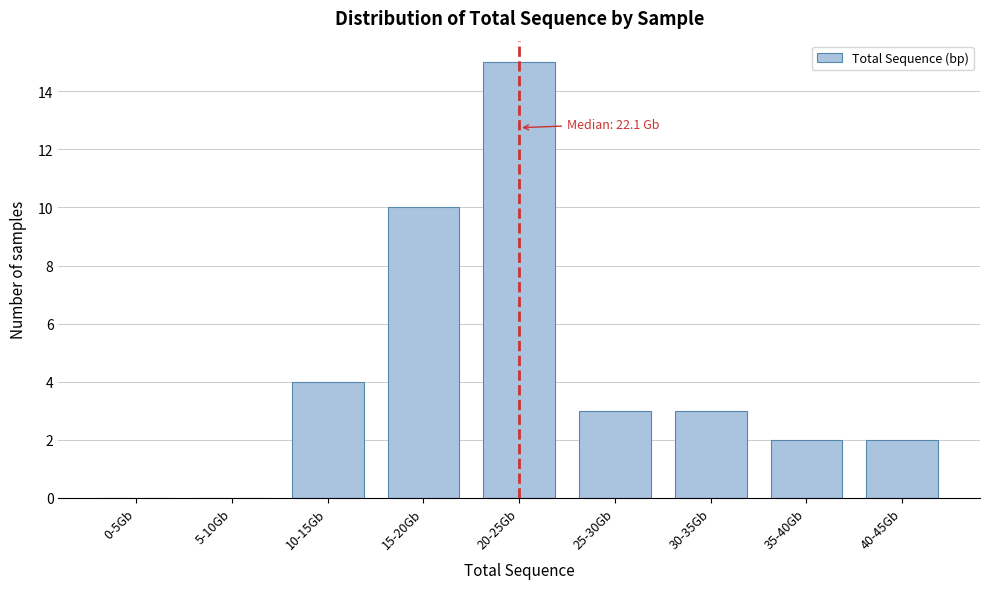

Reading right to left, extract all data points from this chart.

40-45Gb=2	35-40Gb=2	30-35Gb=3	25-30Gb=3	20-25Gb=15	15-20Gb=10	10-15Gb=4	5-10Gb=0	0-5Gb=0